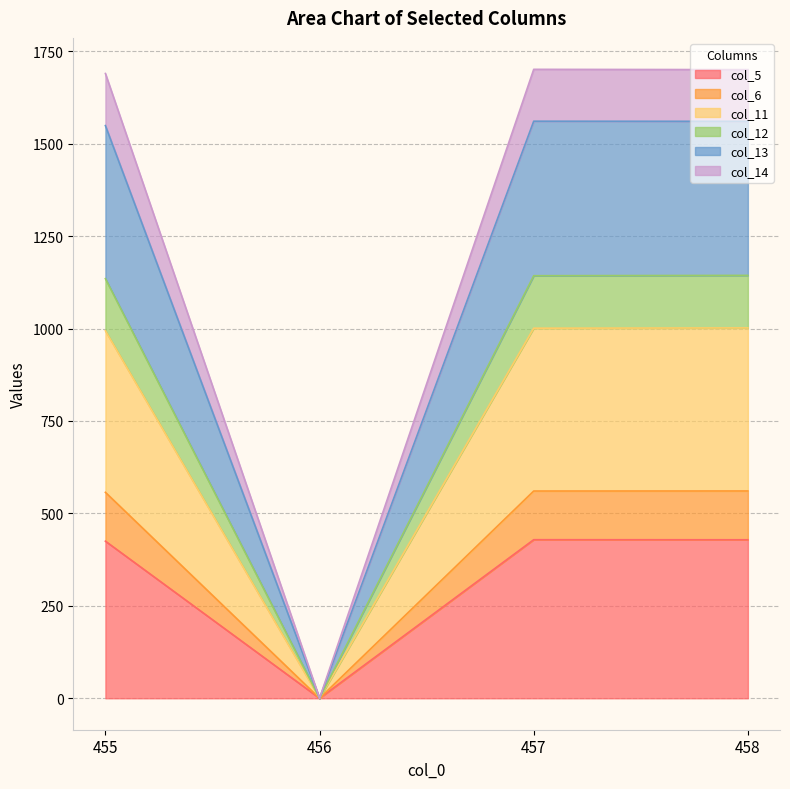

How many positive values does the col_14 series have?

3